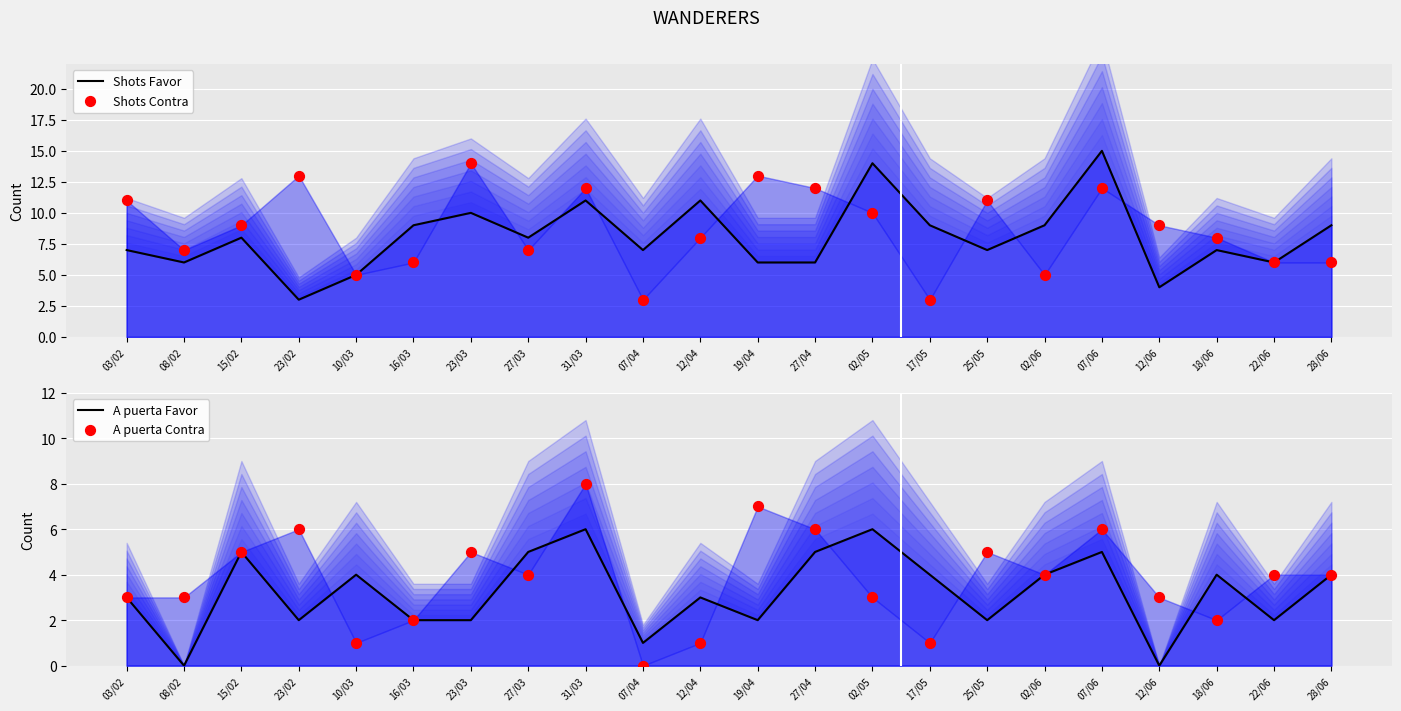

Which series contains the highest Y value?

Shots Favor